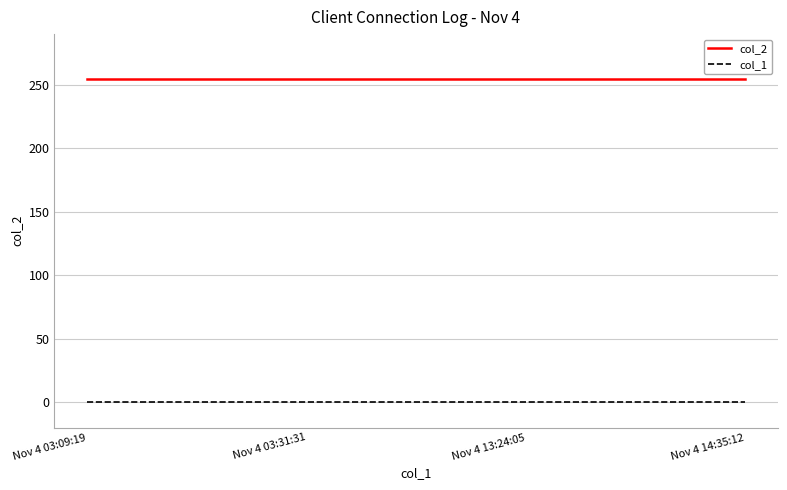

Is this an area chart (filled region under the line)?

No